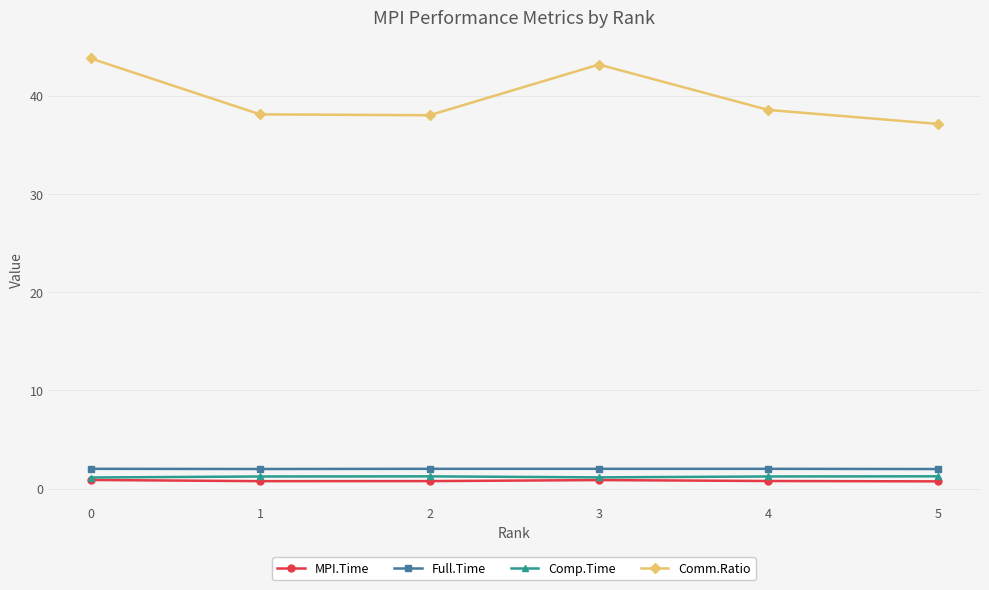

Rank the series at 1 from highest to lowest value.

Comm.Ratio, Full.Time, Comp.Time, MPI.Time